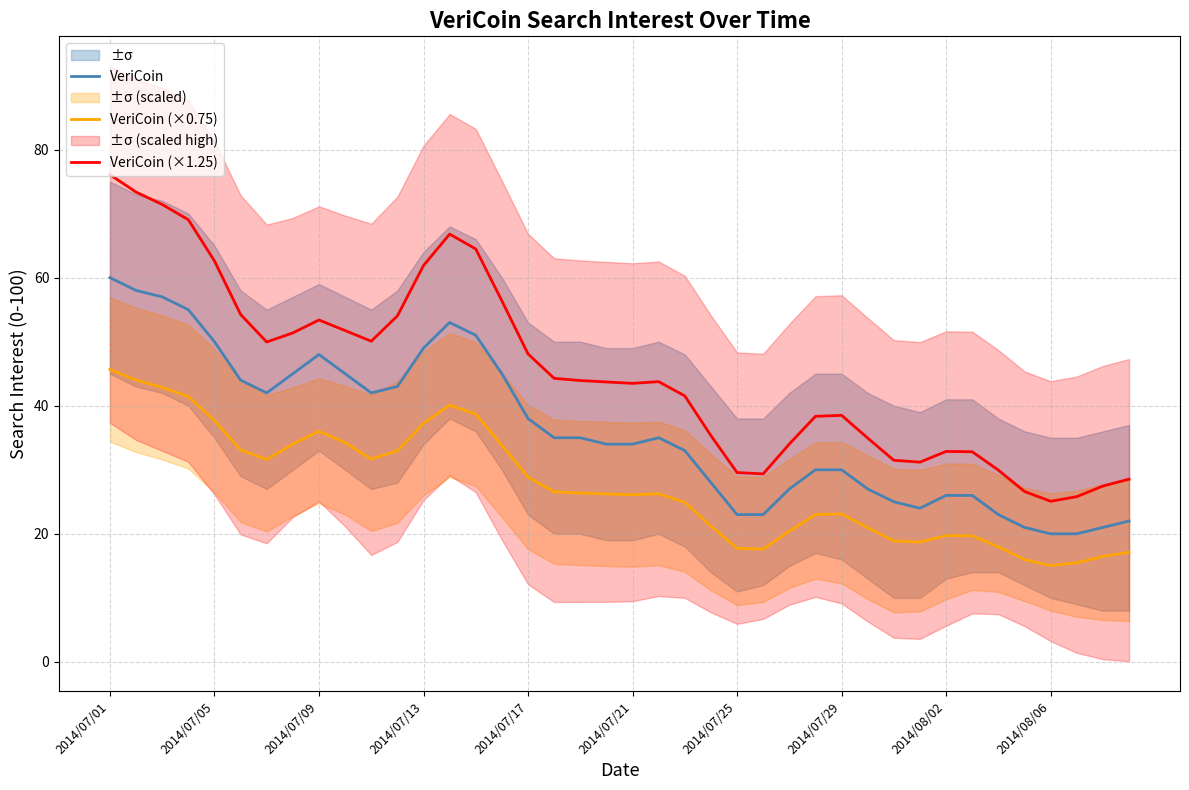

What is the highest value of the VeriCoin (×1.25) series?

76.1